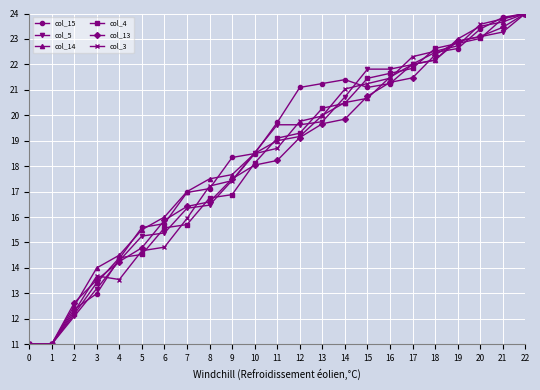

Which series has the largest total across all categories?

col_15